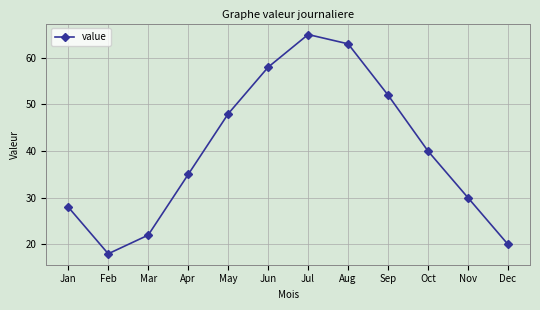

Between Aug and Jan, which is larger?

Aug